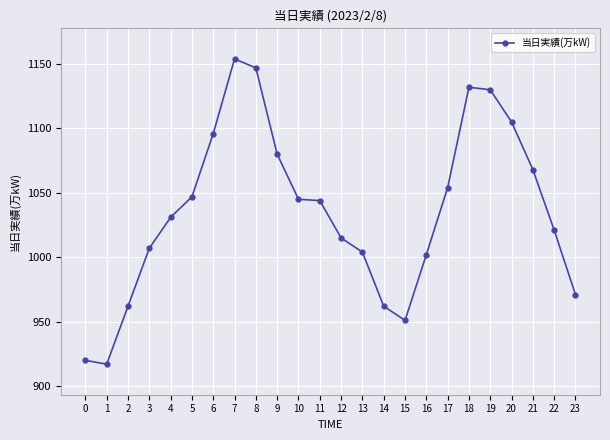

Is it true that the value at 19 is 1821?

False